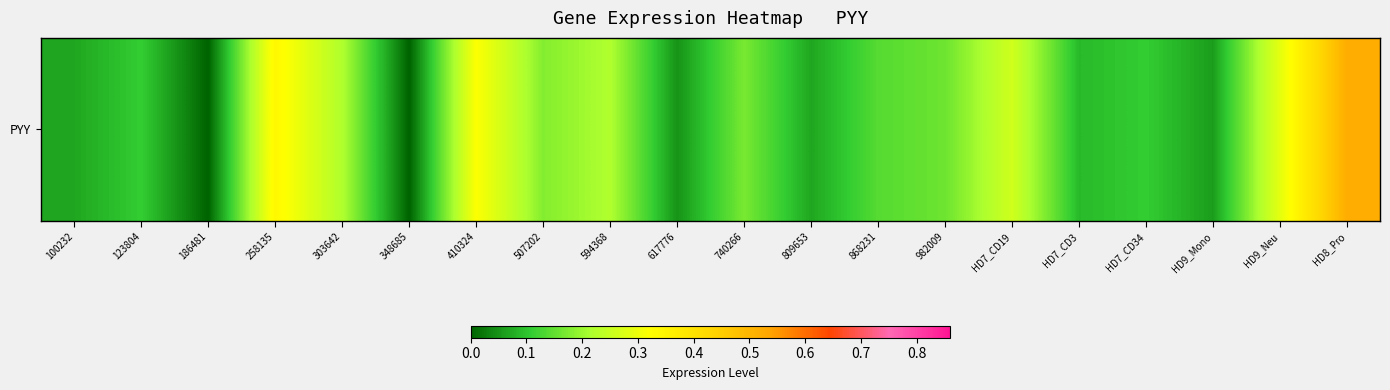

True or false: the data shows -0.3 at 186481.

False